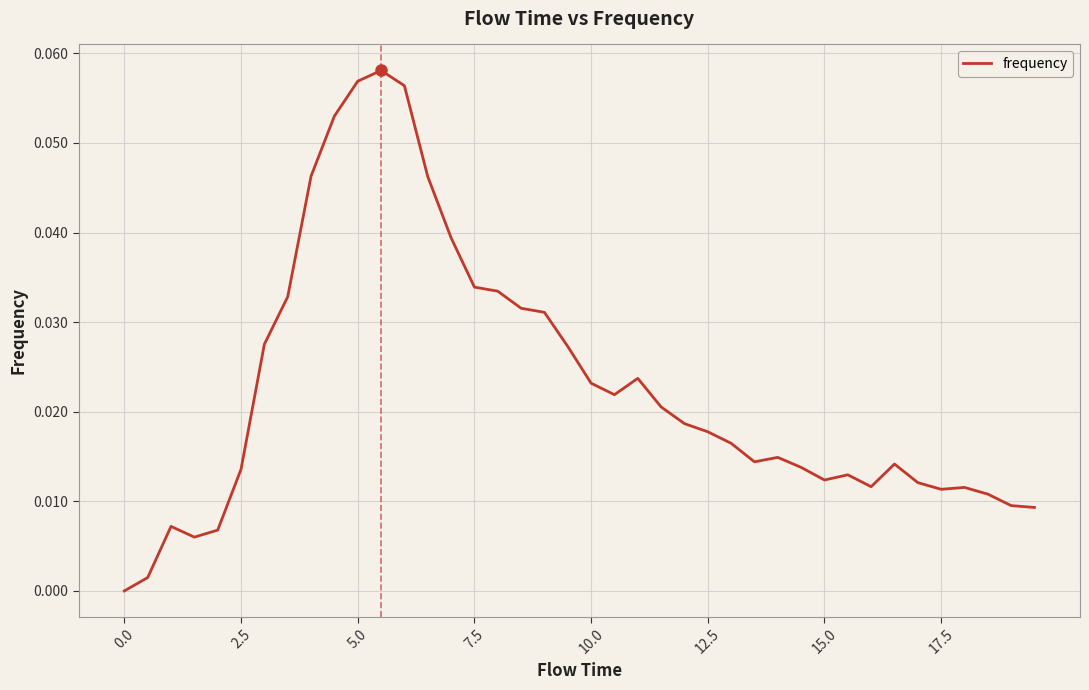

Does the chart have visible grid lines?

Yes